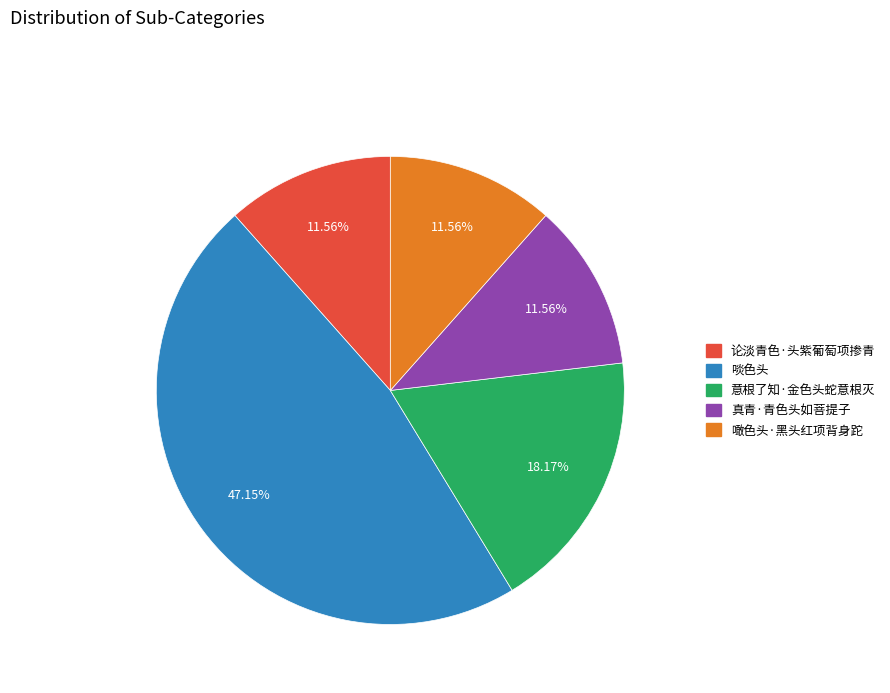

Which slice is the largest?

啖色头